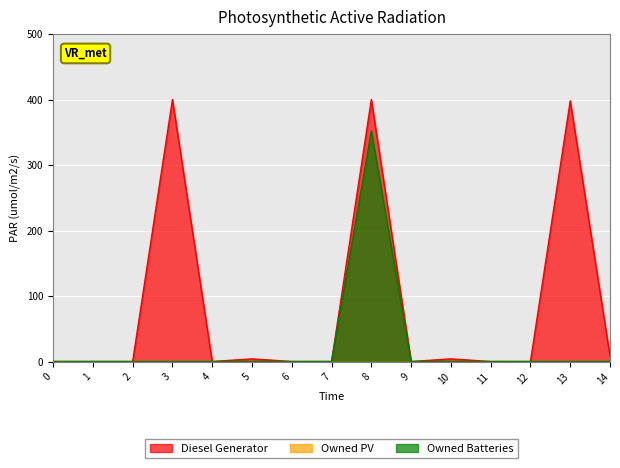

Does the chart display data point markers on the line(s)?

No